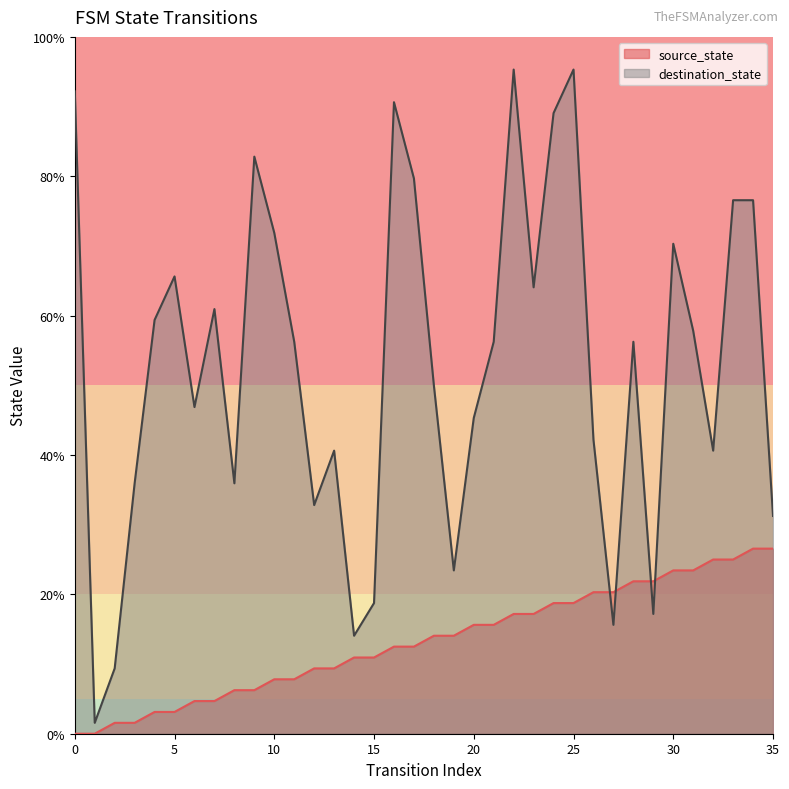

How many intersections are there between destination_state and source_state?

4